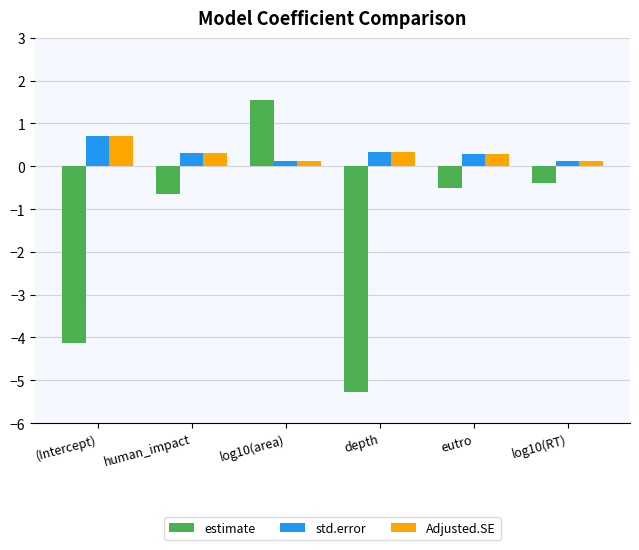

At which label does estimate first exceed 0?

log10(area)